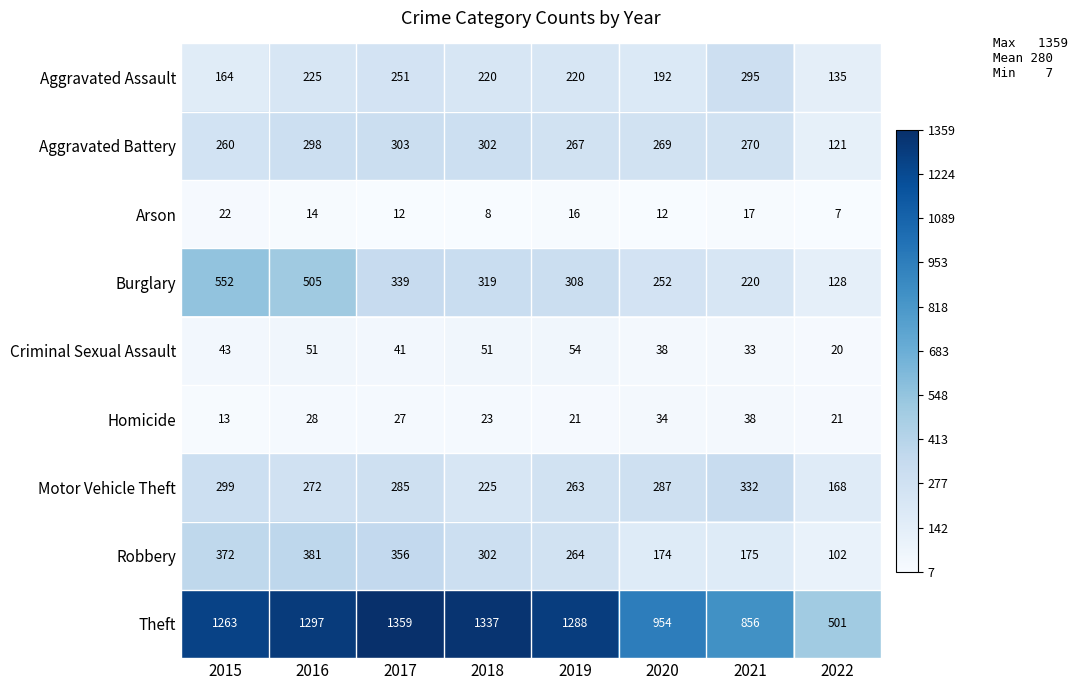

Which category has the highest value across all series?

2017